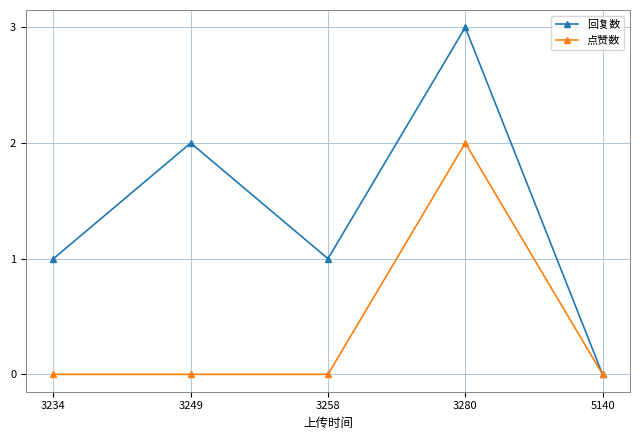

What is the difference between the maximum and second lowest values in the 点赞数 series?

2